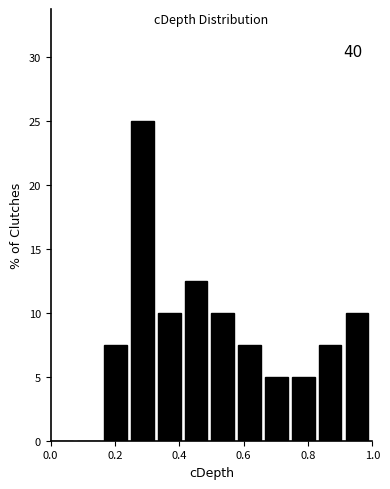

Over which range of the x-axis is the bar tallest?

0.26 to 0.34